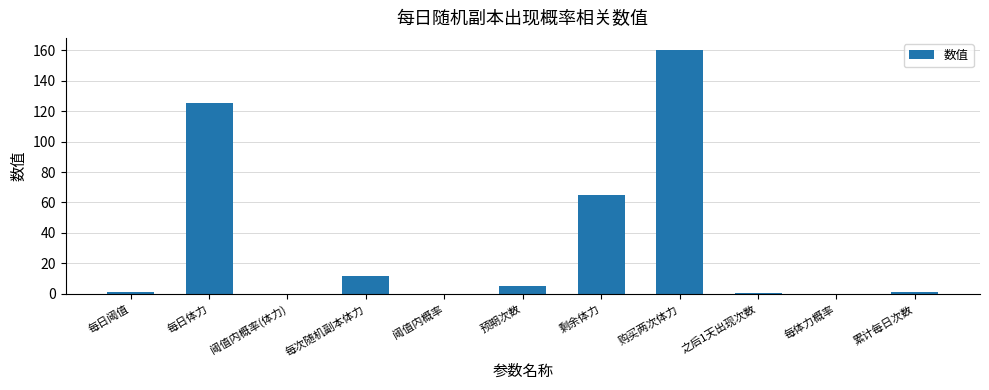

The chart shows a value of 160.0 at 购买两次体力. True or false?

True